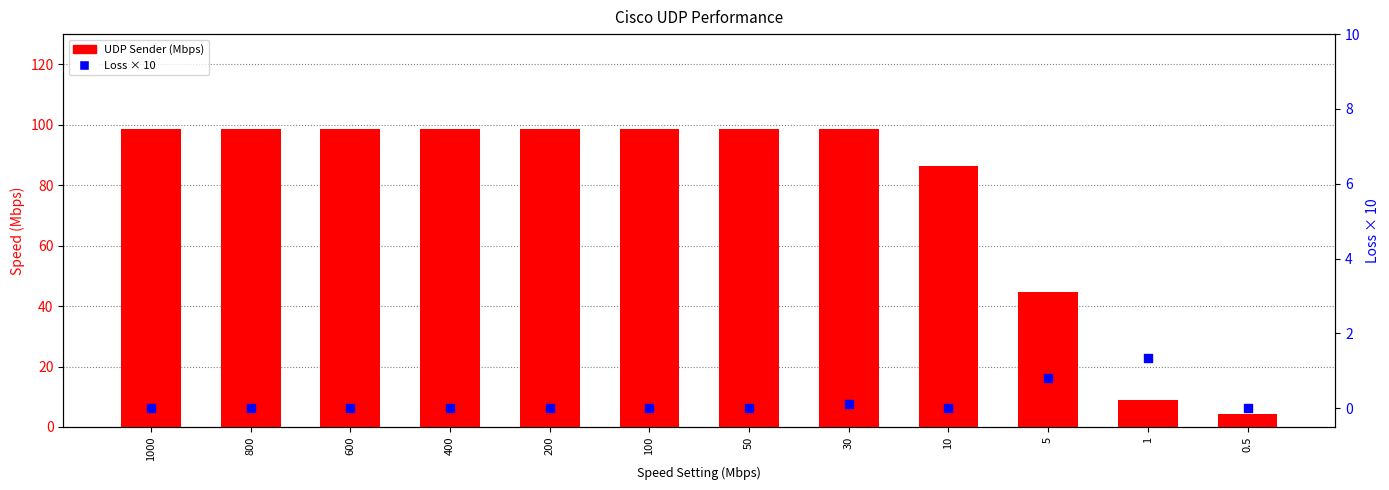

Which series has the largest total across all categories?

UDP Sender (Mbps)